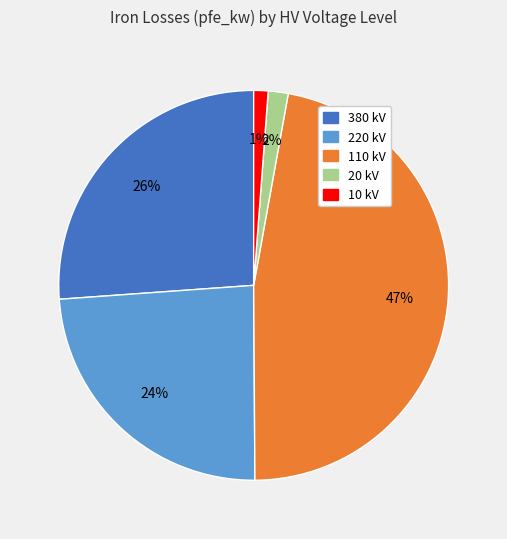

To the nearest percent, what is the difference between the largest and smallest slice percentages?

46%